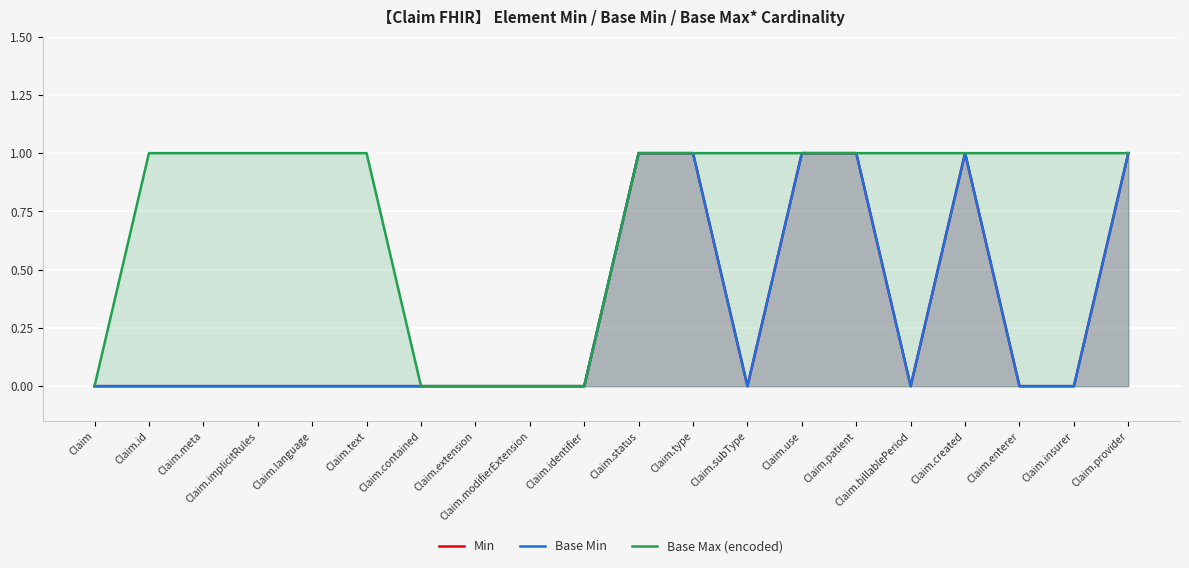

List the labels in order of Base Min value, smallest first.

Claim, Claim.id, Claim.meta, Claim.implicitRules, Claim.language, Claim.text, Claim.contained, Claim.extension, Claim.modifierExtension, Claim.identifier, Claim.subType, Claim.billablePeriod, Claim.enterer, Claim.insurer, Claim.status, Claim.type, Claim.use, Claim.patient, Claim.created, Claim.provider